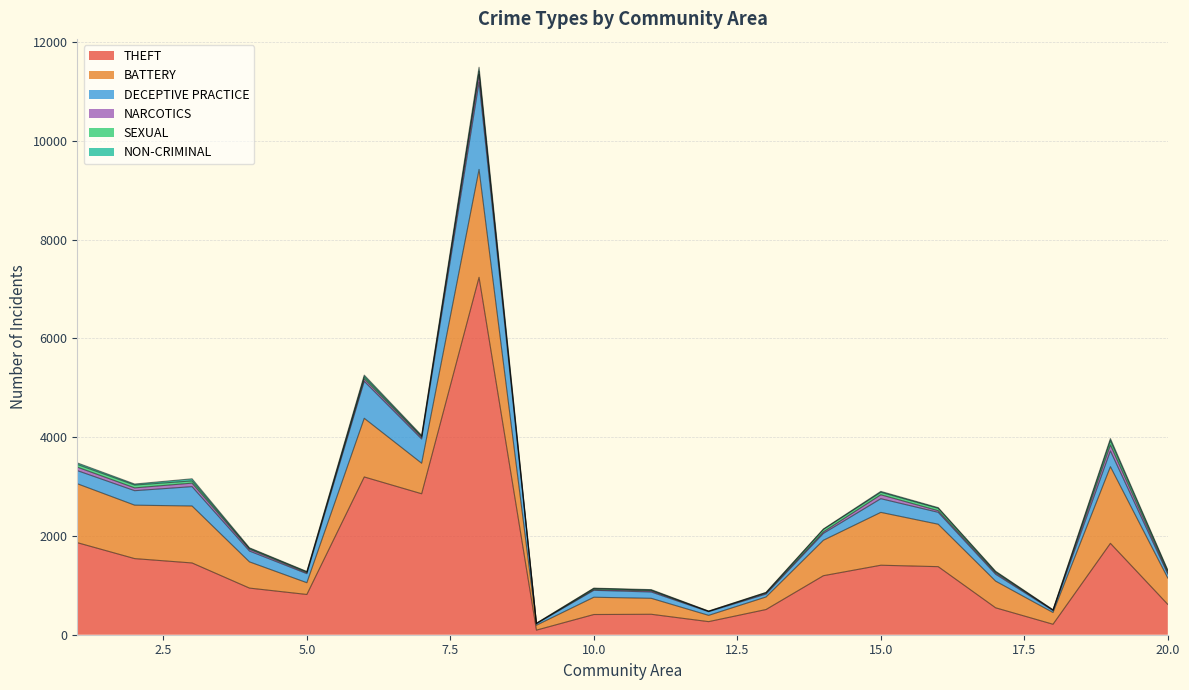

Reading left to right, transcribe all the data shown in this chart.

THEFT: 1=1864	2=1541	3=1453	4=944	5=815	6=3194	7=2854	8=7236	9=93	10=409	11=414	12=265	13=510	14=1195	15=1407	16=1378	17=545	18=212	19=1850	20=614
BATTERY: 1=1193	2=1082	3=1153	4=531	5=238	6=1188	7=618	8=2184	9=99	10=350	11=323	12=127	13=254	14=718	15=1070	16=859	17=540	18=237	19=1552	20=533
DECEPTIVE PRACTICE: 1=266	2=293	3=392	4=219	5=183	6=749	7=491	8=1766	9=32	10=140	11=128	12=74	13=58	14=139	15=277	16=241	17=140	18=39	19=320	20=81
NARCOTICS: 1=70	2=57	3=71	4=35	5=20	6=49	7=35	8=158	9=2	10=17	11=23	12=6	13=19	14=30	15=79	16=33	17=27	18=10	19=121	20=31
SEXUAL: 1=55	2=57	3=45	4=19	5=16	6=40	7=20	8=62	9=6	10=21	11=14	12=5	13=13	14=51	15=51	16=48	17=22	18=4	19=86	20=35
NON-CRIMINAL: 1=31	2=21	3=43	4=12	5=8	6=36	7=17	8=83	9=1	10=6	11=11	12=2	13=2	14=8	15=18	16=14	17=11	18=3	19=43	20=15